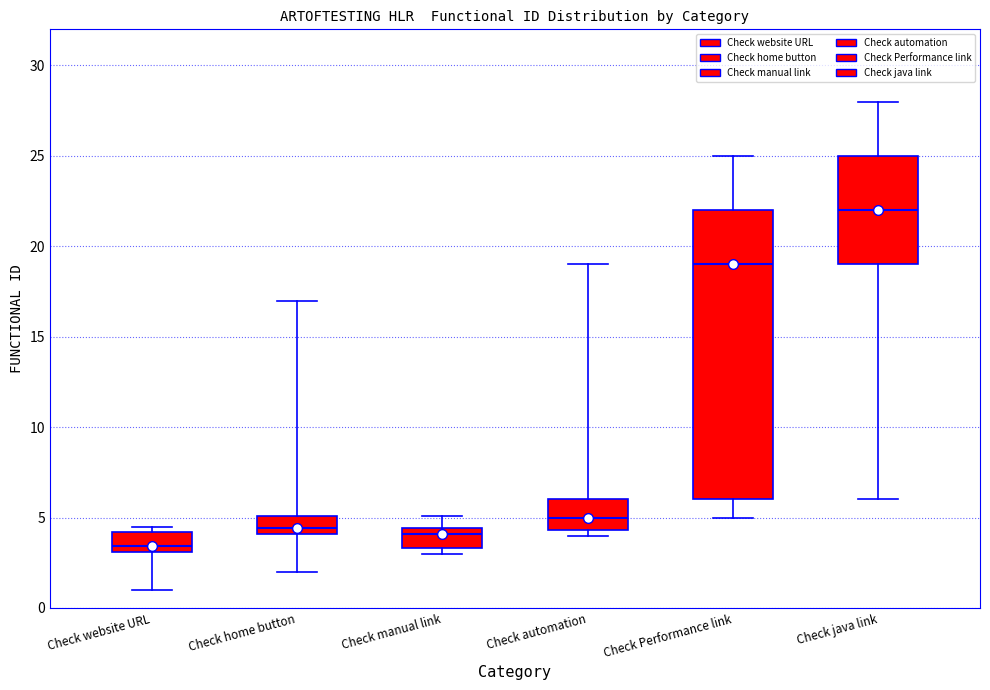

Reading left to right, transcribe this box plot: for each box, give where its median line is, the range the box spans, and where its two whiskers end, as read against the y-axis. The values are not printed on the chart, so give them approximately, as read against the axis.

Check website URL: median 3.5, box 3.0 to 4.0, whiskers 1.0 to 4.5
Check home button: median 4.5, box 4.0 to 5.0, whiskers 2.0 to 17.0
Check manual link: median 4.0, box 3.5 to 4.5, whiskers 3.0 to 5.0
Check automation: median 5.0, box 4.5 to 6.0, whiskers 4.0 to 19.0
Check Performance link: median 19.0, box 6.0 to 22.0, whiskers 5.0 to 25.0
Check java link: median 22.0, box 19.0 to 25.0, whiskers 6.0 to 28.0